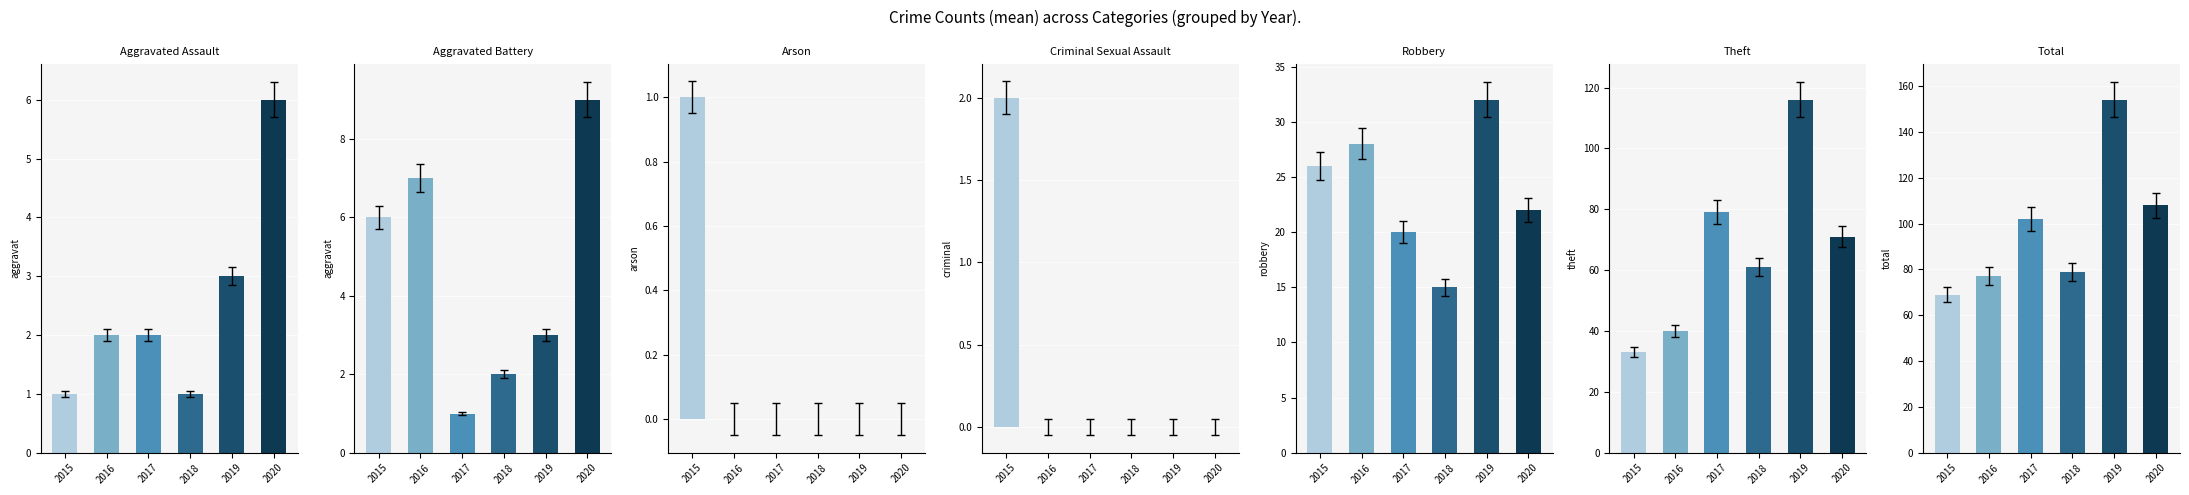

What is the value of the 2015 bar at the 5th from the left?

26